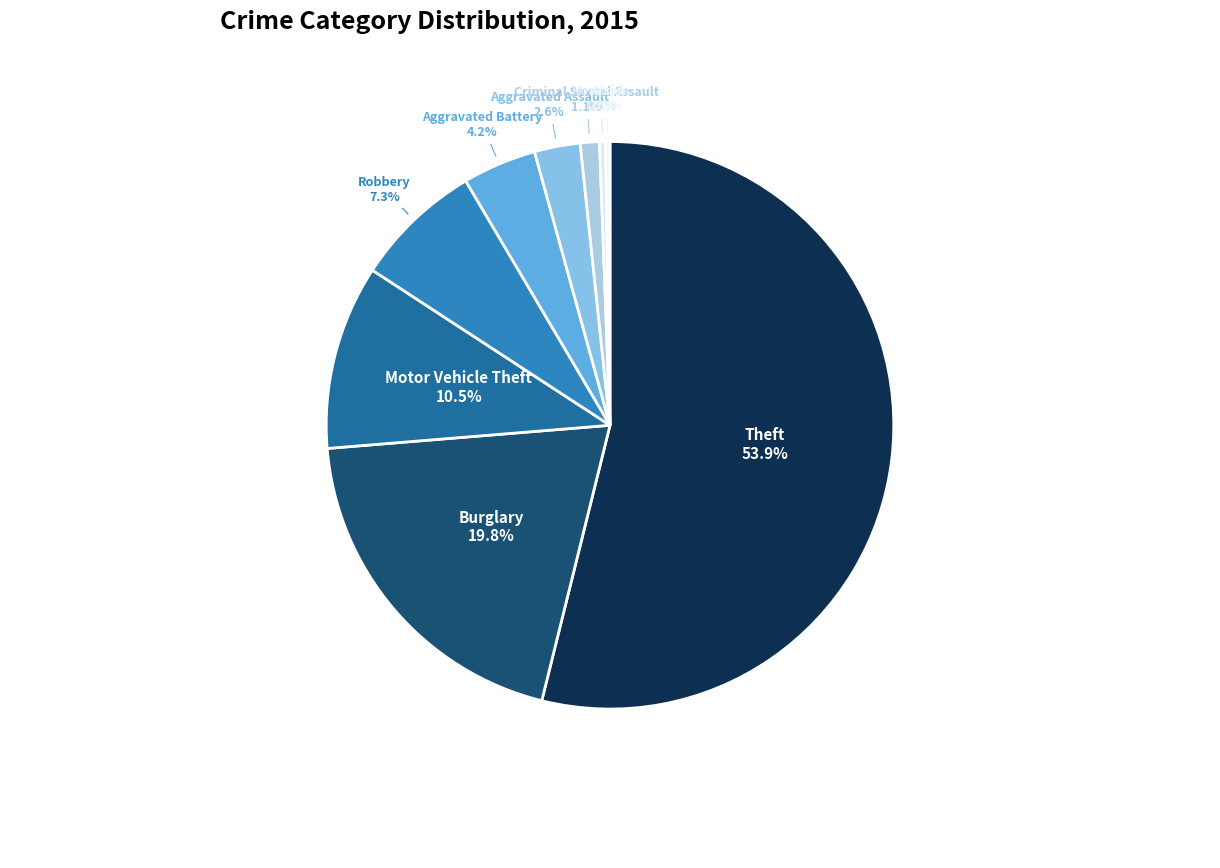

What percentage is the Criminal Sexual Assault slice, to the nearest percent?

1%